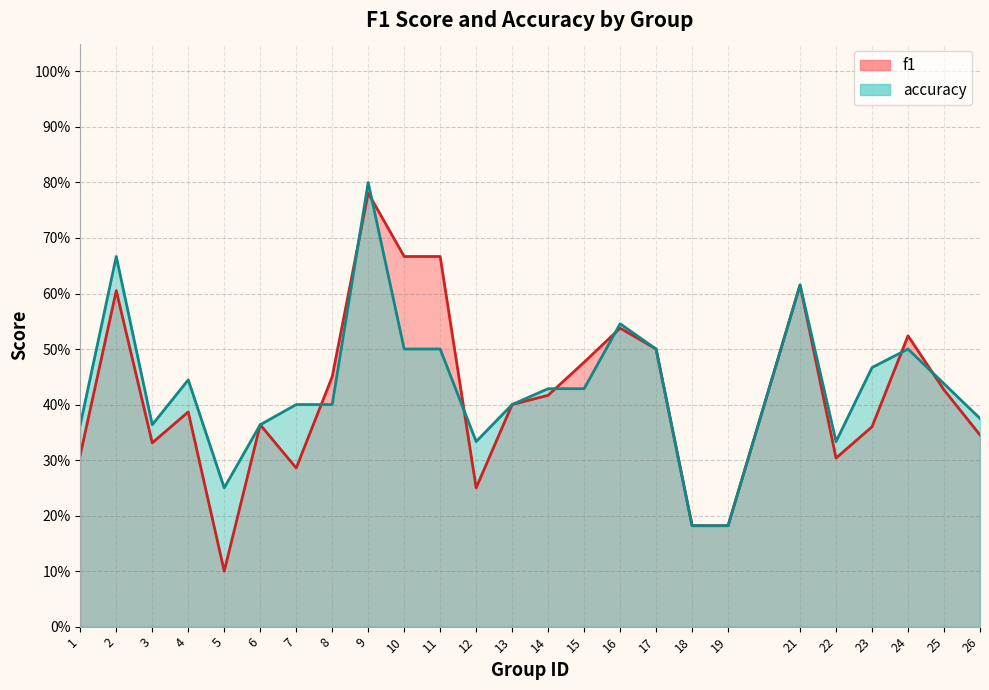

Which series has the widest spread of values?

f1